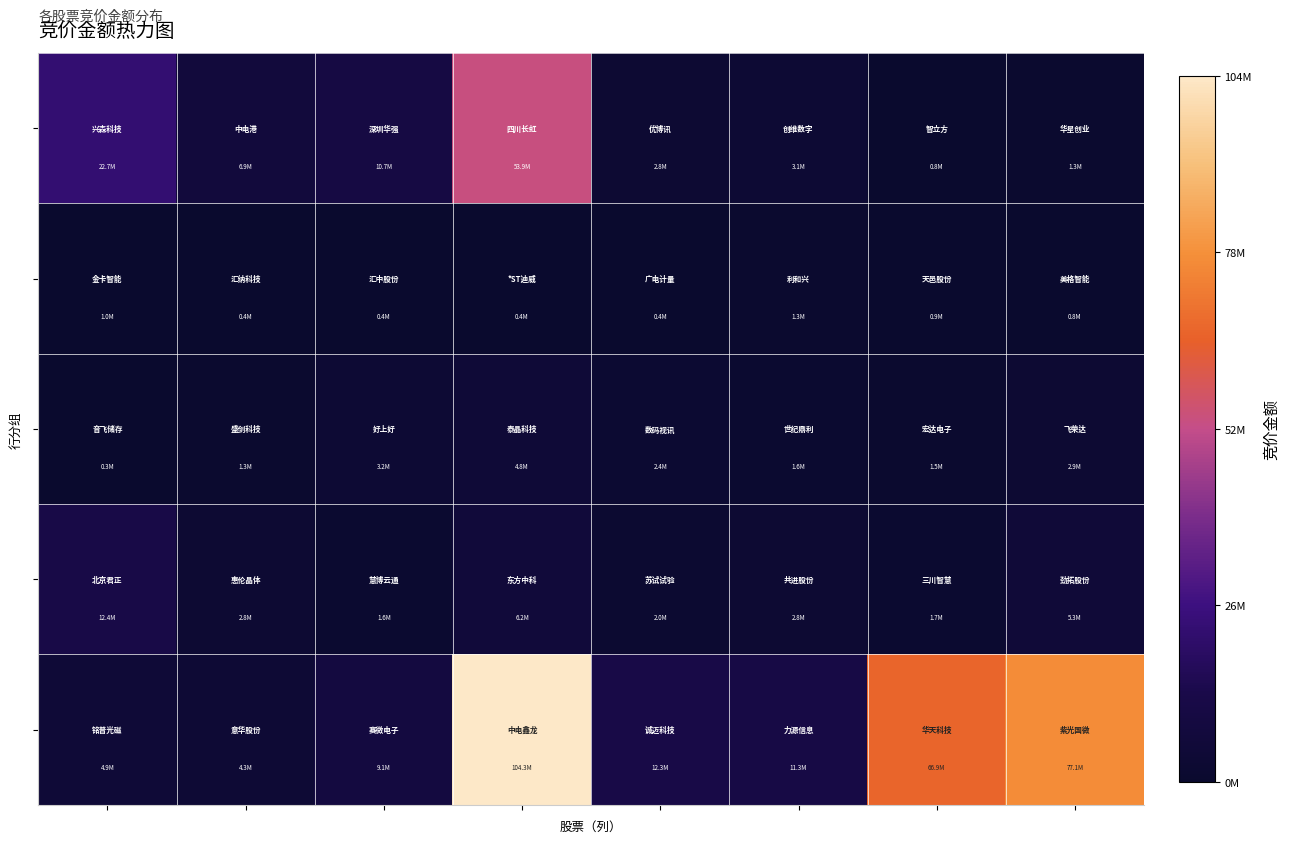

At which category is the sum across all series the highest?

3